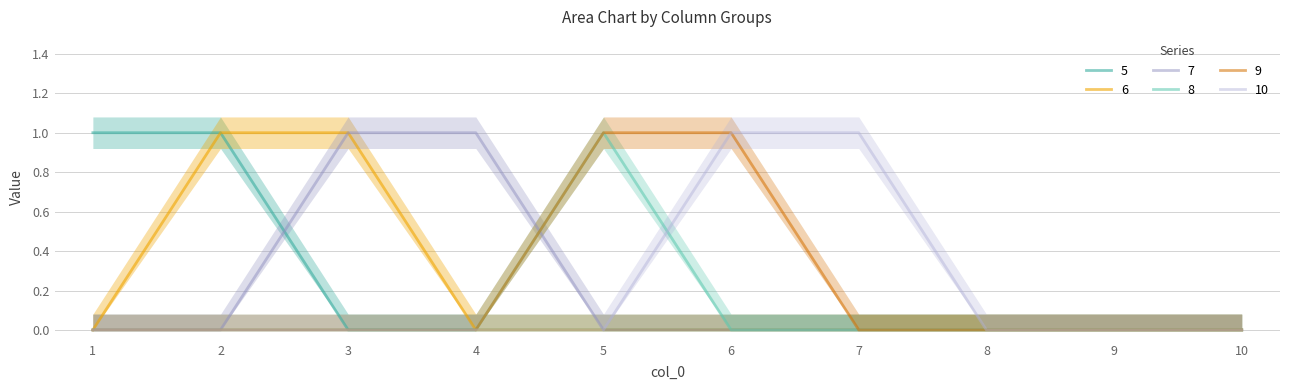

At which category does the chart reach its minimum across all series?

3